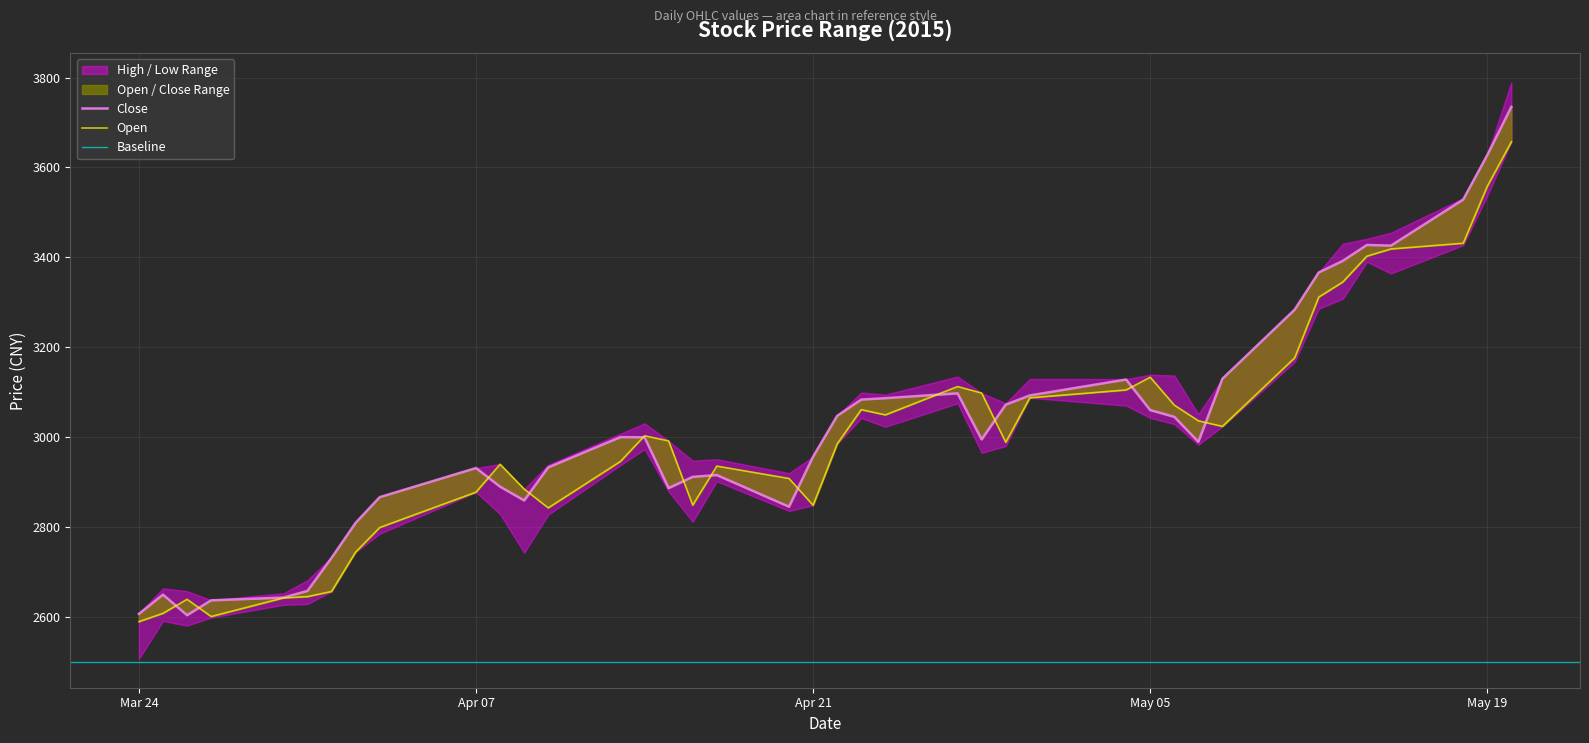

How many values in the high series exceed 2999?

20